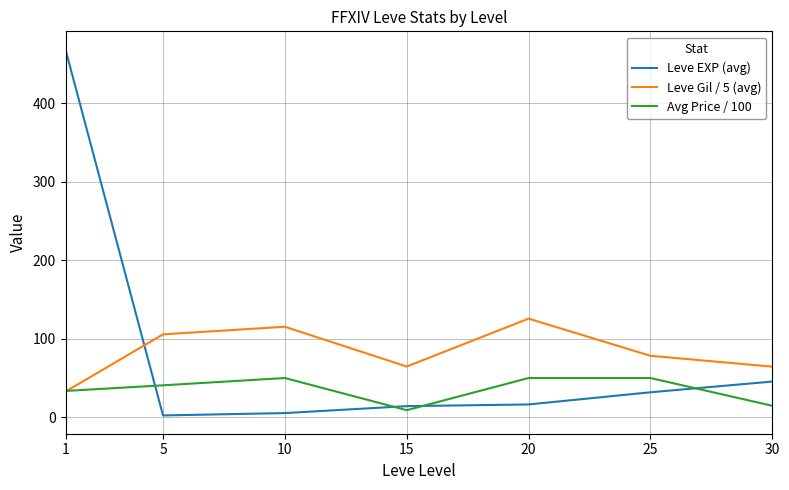

Rank the series by their maximum value, from lowest to highest.

Avg Price / 100, Leve Gil / 5 (avg), Leve EXP (avg)